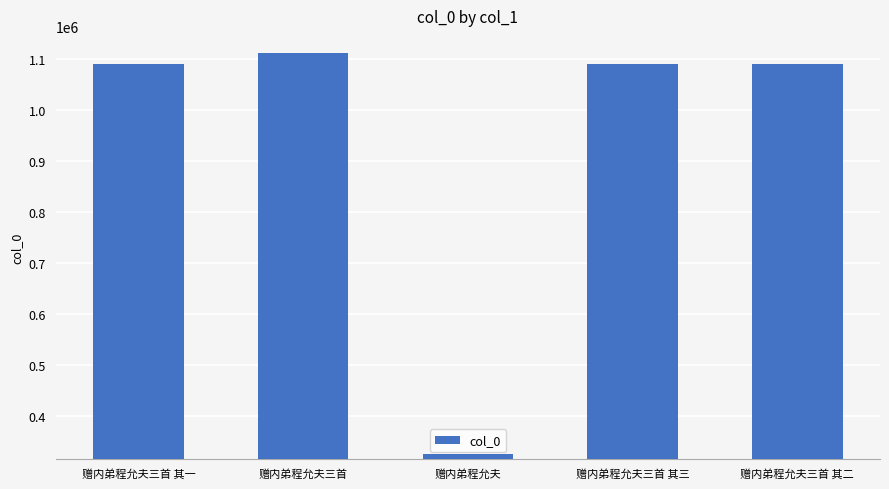

What is the approximate value at 赠内弟程允夫, to the nearest 100?

326900